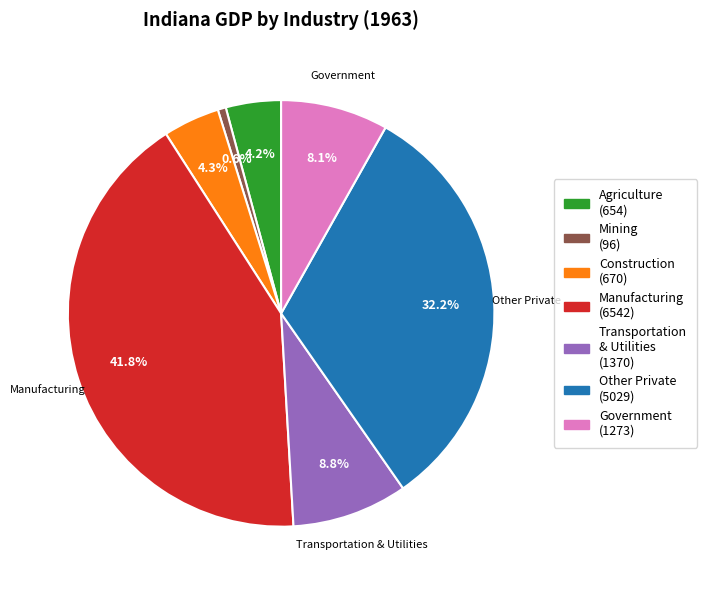

Is there a majority slice in this chart?

No